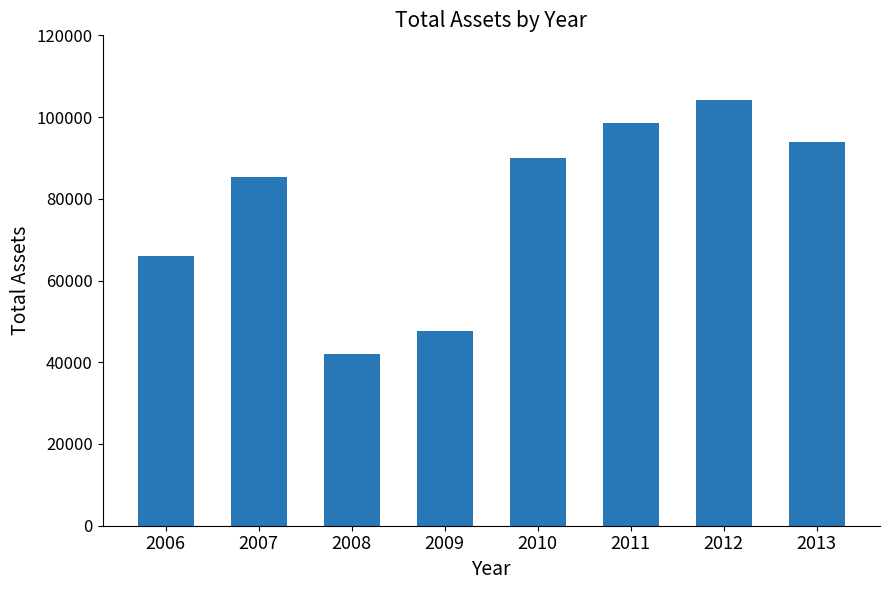

Read the value at 2006.

65901